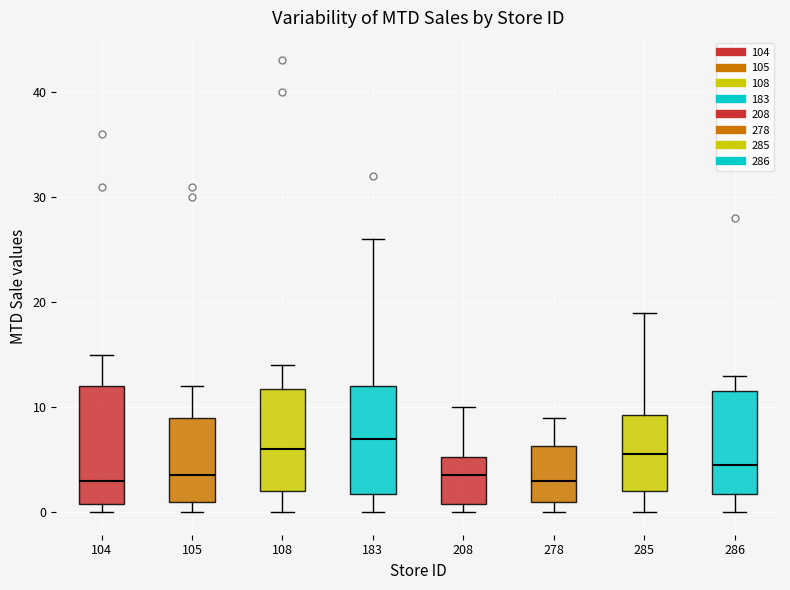

Comparing the boxes themselves (not the whiskers), which one is the tallest?

104